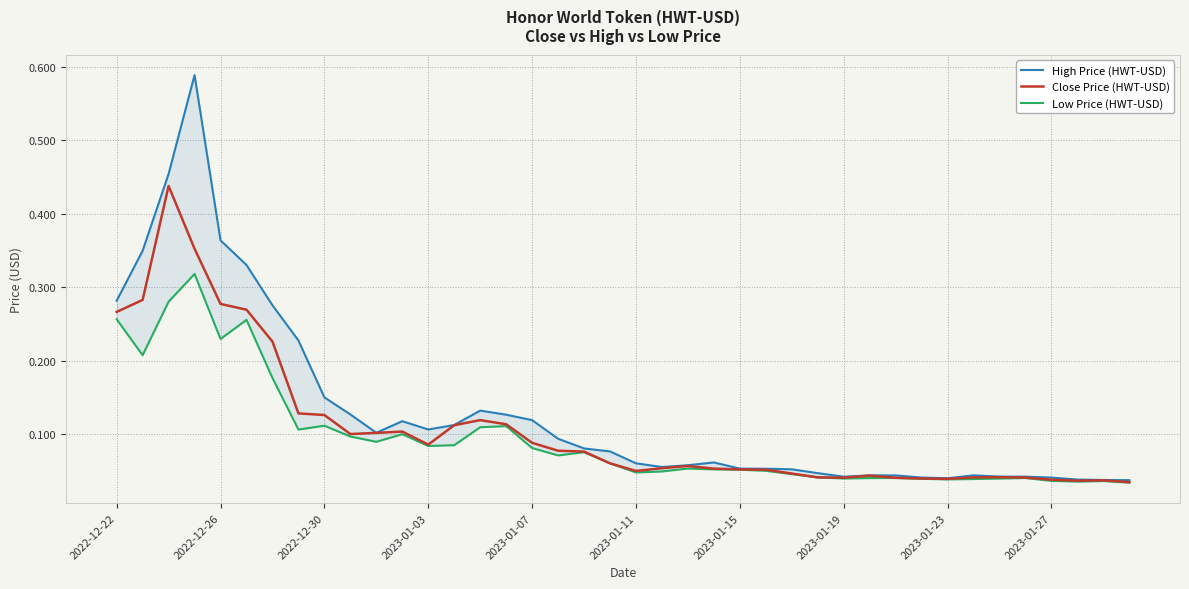

Between 34 and 31, which is larger?

34